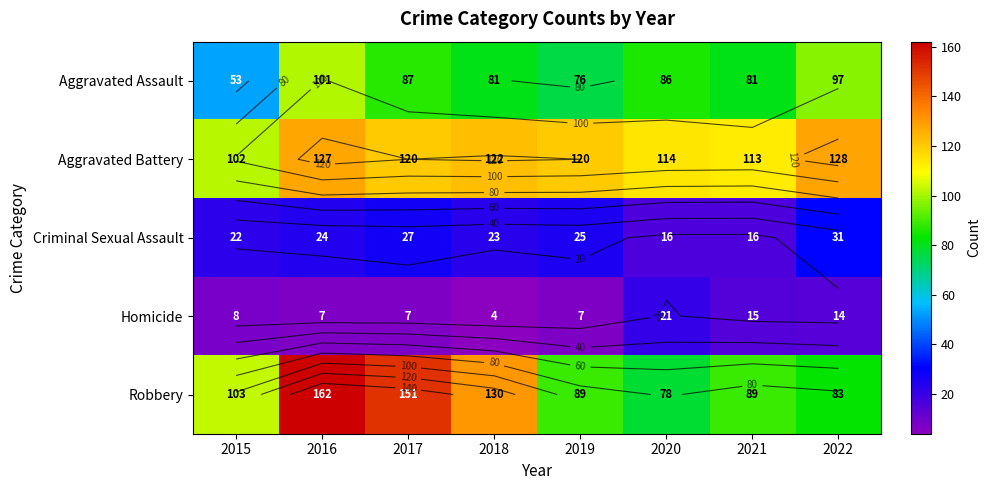

At how many categories does at least one series exceed 6?

8